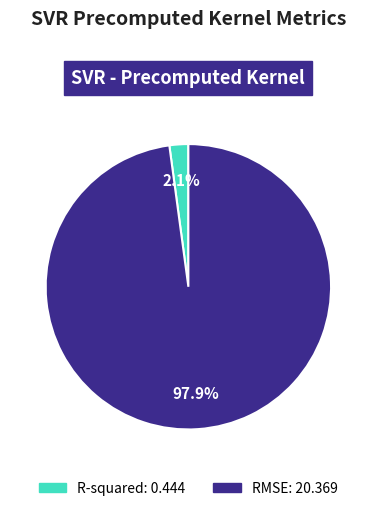

Rank the categories by value from highest to lowest.

RMSE, R-squared